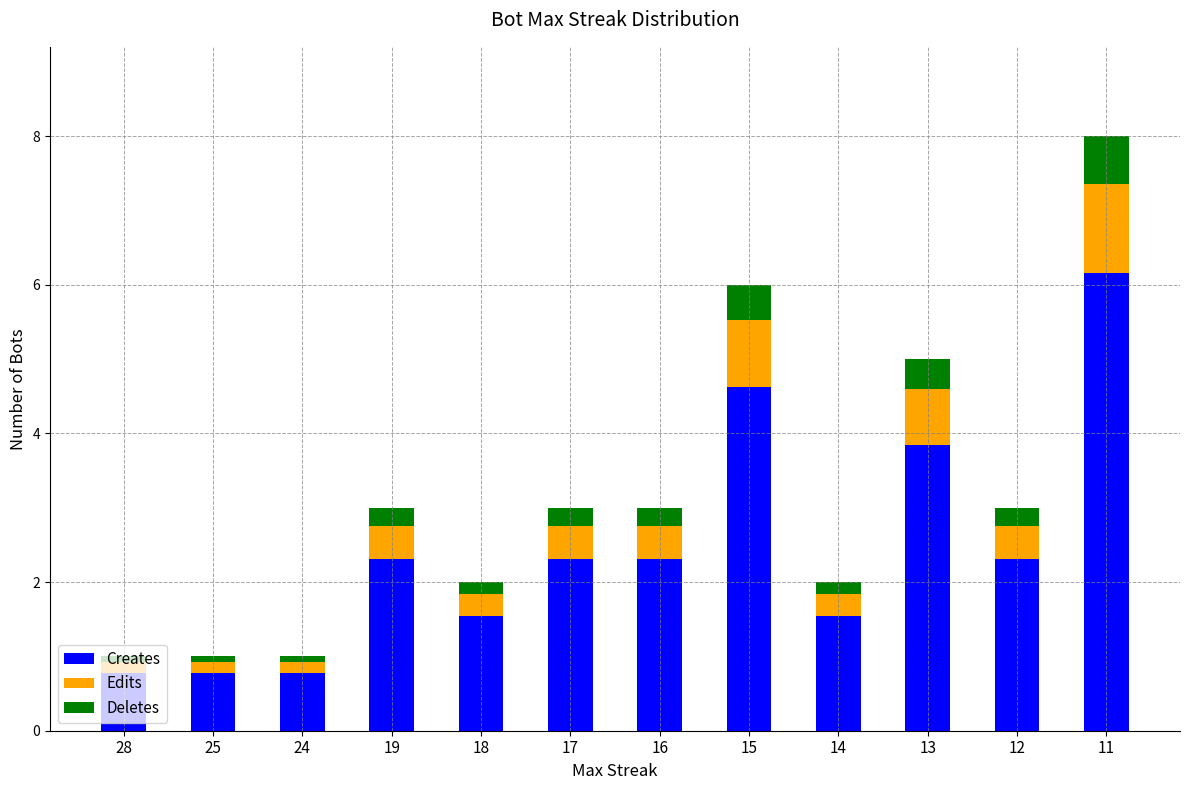

At which label does Creates reach its peak?

11